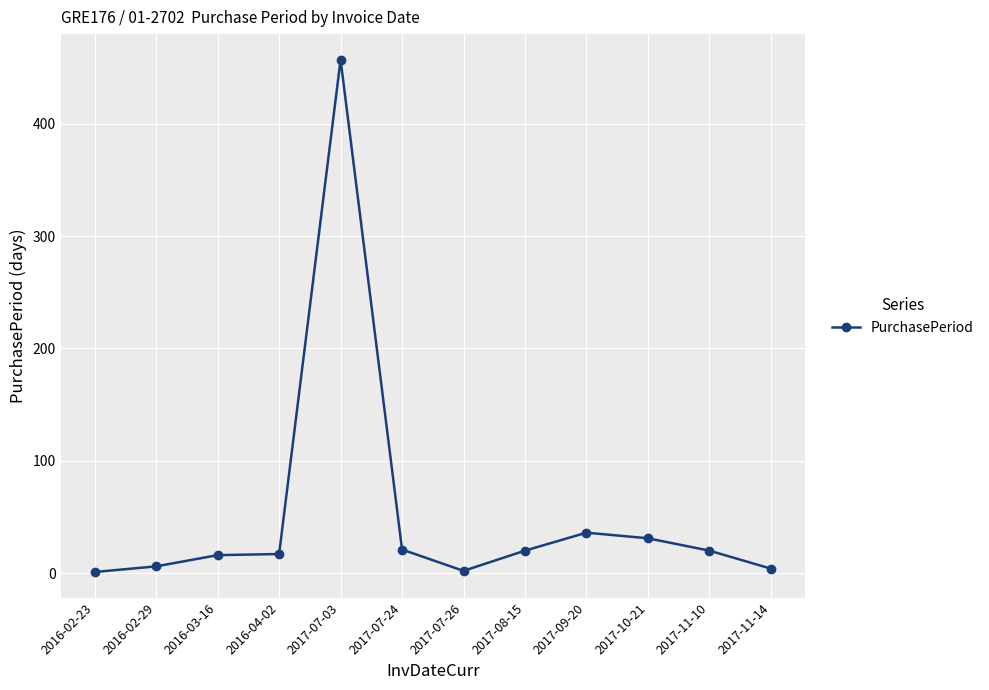

Count the number of data series in this chart.

1